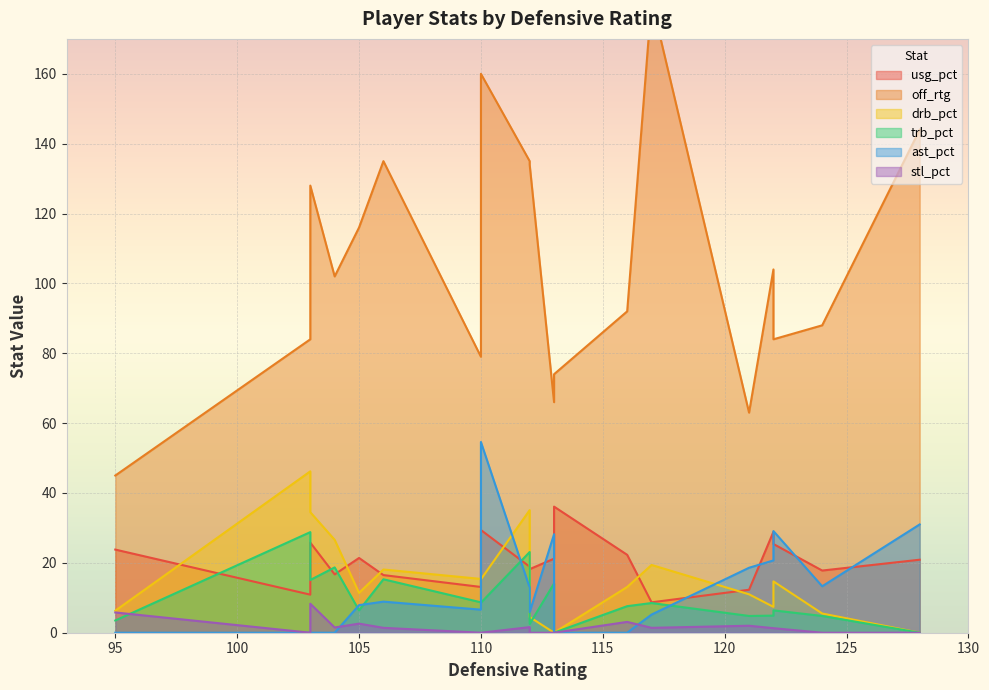

Reading right to left, extract all data points from this chart.

usg_pct: Norman Powell=20.9	Jared Sullinger=25.8	Terrence Ross=17.8	Cory Joseph=12.3	Jonas Valanciunas=18.9	DeMarre Carroll=22.3	Lucas Nogueira=8.7	DeMar DeRozan=28.9	Kyle Lowry=25.4	Dragan Bender=21.2	Tyler Ulis=36.1	Alex Len=10.9	Brandon Knight=18.2	P.J. Tucker=16.7	Marquese Chriss=23.8	T.J. Warren=13.1	Tyson Chandler=16.5	Devin Booker=21.4	Eric Bledsoe=29.4
off_rtg: Norman Powell=144.0	Jared Sullinger=128.0	Terrence Ross=88.0	Cory Joseph=63.0	Jonas Valanciunas=135.0	DeMarre Carroll=92.0	Lucas Nogueira=181.0	DeMar DeRozan=104.0	Kyle Lowry=84.0	Dragan Bender=66.0	Tyler Ulis=74.0	Alex Len=84.0	Brandon Knight=134.0	P.J. Tucker=102.0	Marquese Chriss=45.0	T.J. Warren=79.0	Tyson Chandler=135.0	Devin Booker=116.0	Eric Bledsoe=160.0
drb_pct: Norman Powell=0.0	Jared Sullinger=34.5	Terrence Ross=5.5	Cory Joseph=11.0	Jonas Valanciunas=35.1	DeMarre Carroll=13.1	Lucas Nogueira=19.4	DeMar DeRozan=7.4	Kyle Lowry=14.7	Dragan Bender=0.0	Tyler Ulis=0.0	Alex Len=46.2	Brandon Knight=4.5	P.J. Tucker=26.6	Marquese Chriss=6.3	T.J. Warren=15.4	Tyson Chandler=18.1	Devin Booker=11.4	Eric Bledsoe=15.3
trb_pct: Norman Powell=0.0	Jared Sullinger=15.1	Terrence Ross=4.8	Cory Joseph=4.8	Jonas Valanciunas=23.1	DeMarre Carroll=7.6	Lucas Nogueira=8.5	DeMar DeRozan=4.9	Kyle Lowry=6.4	Dragan Bender=14.1	Tyler Ulis=0.0	Alex Len=28.8	Brandon Knight=2.5	P.J. Tucker=18.7	Marquese Chriss=3.5	T.J. Warren=8.7	Tyson Chandler=15.3	Devin Booker=6.4	Eric Bledsoe=8.6
ast_pct: Norman Powell=31.0	Jared Sullinger=0.0	Terrence Ross=13.3	Cory Joseph=18.6	Jonas Valanciunas=12.9	DeMarre Carroll=0.0	Lucas Nogueira=5.2	DeMar DeRozan=20.7	Kyle Lowry=29.1	Dragan Bender=28.2	Tyler Ulis=0.0	Alex Len=0.0	Brandon Knight=5.9	P.J. Tucker=0.0	Marquese Chriss=0.0	T.J. Warren=6.6	Tyson Chandler=8.9	Devin Booker=7.9	Eric Bledsoe=54.6
stl_pct: Norman Powell=0.0	Jared Sullinger=8.3	Terrence Ross=0.0	Cory Joseph=2.0	Jonas Valanciunas=1.6	DeMarre Carroll=3.1	Lucas Nogueira=1.4	DeMar DeRozan=1.3	Kyle Lowry=1.3	Dragan Bender=0.0	Tyler Ulis=0.0	Alex Len=0.0	Brandon Knight=0.0	P.J. Tucker=1.5	Marquese Chriss=5.8	T.J. Warren=0.0	Tyson Chandler=1.4	Devin Booker=2.6	Eric Bledsoe=0.0